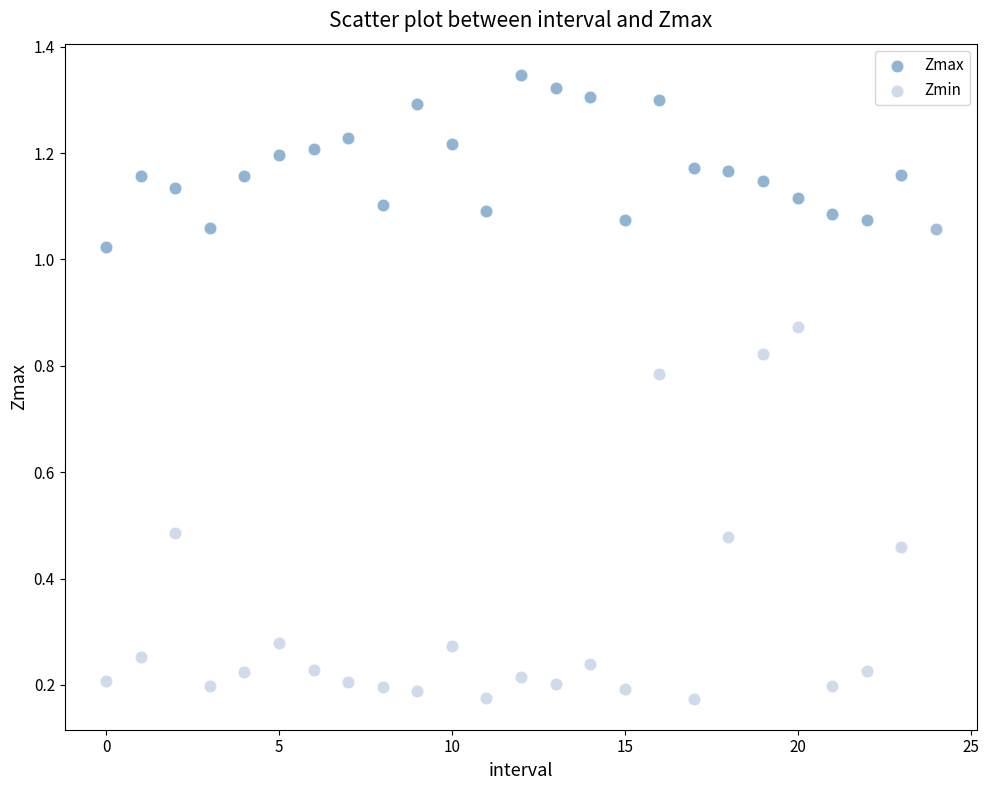

What are all the series names shown in the legend?

Zmax, Zmin